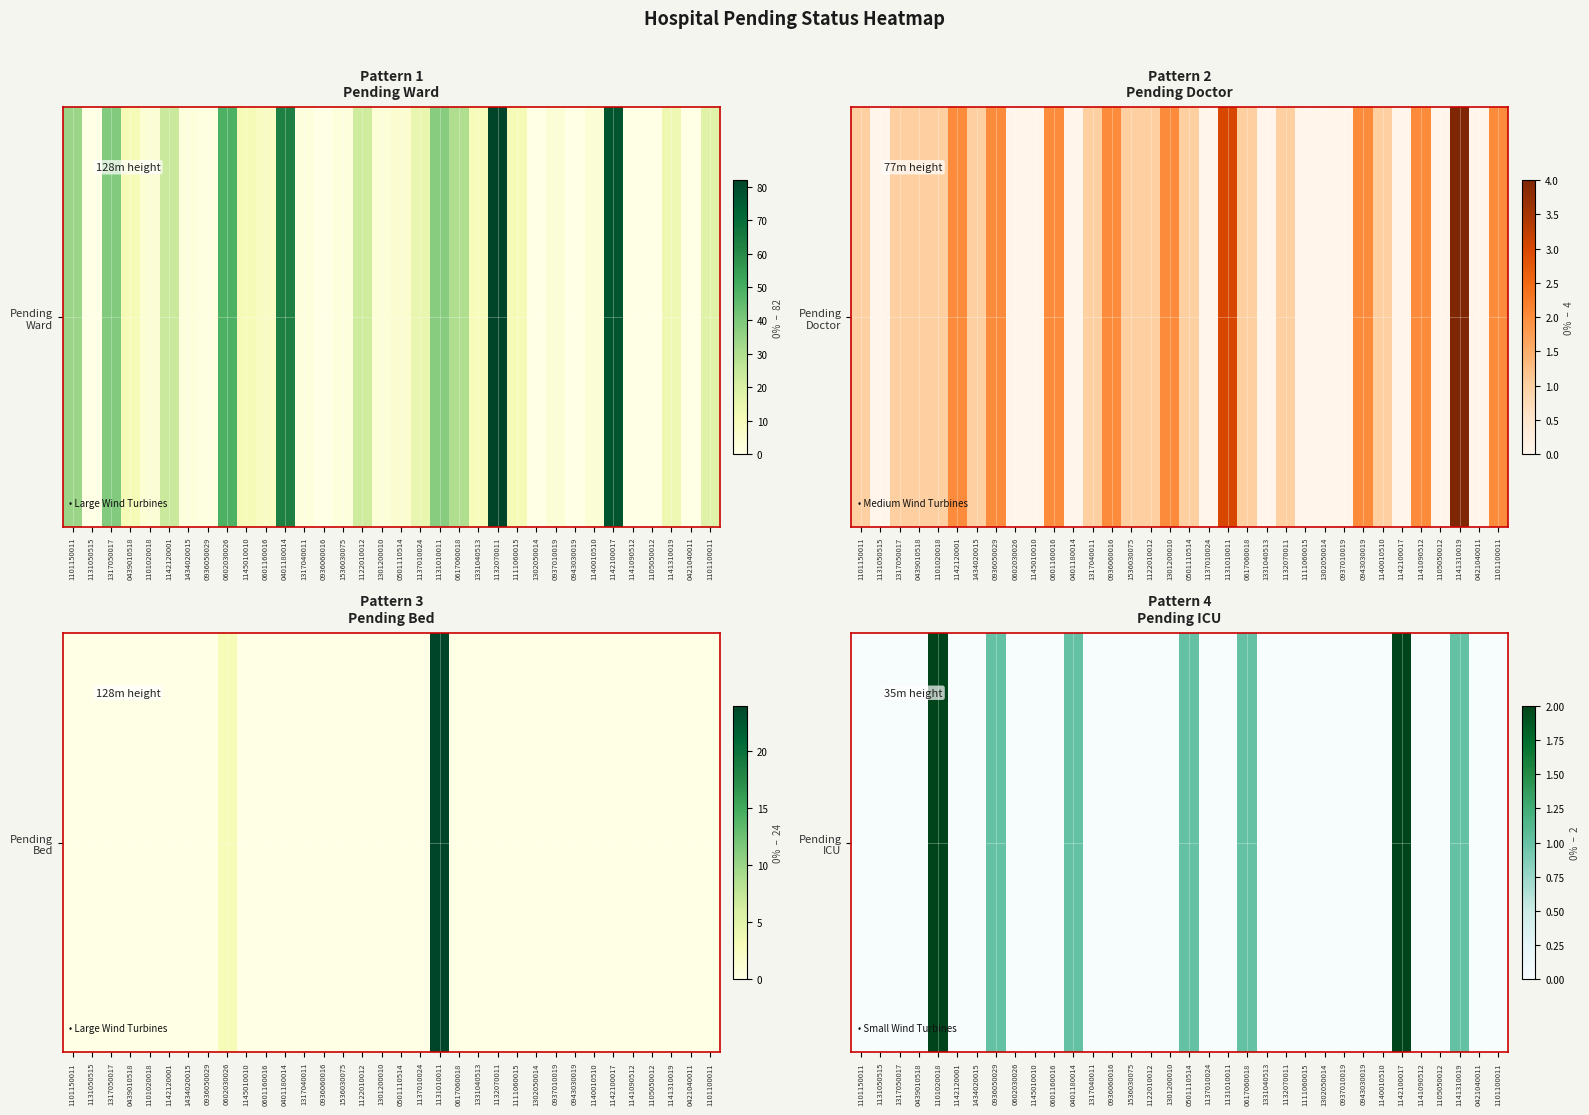

The chart shows a value of 1 at 1122010012. True or false?

False